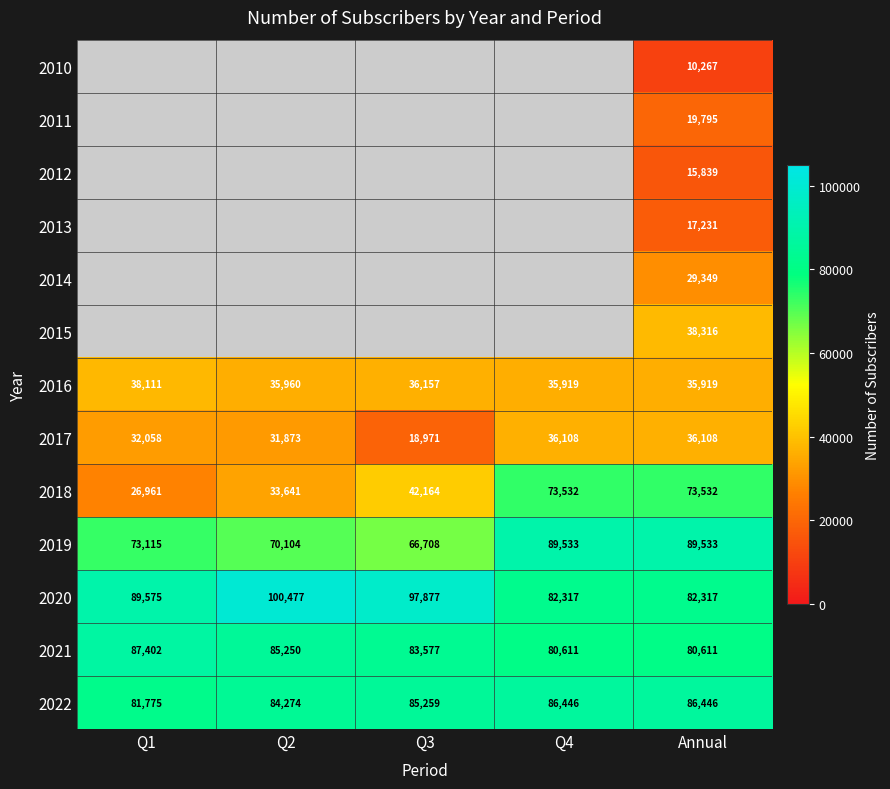

What is the average value of the 2017 series?

31024